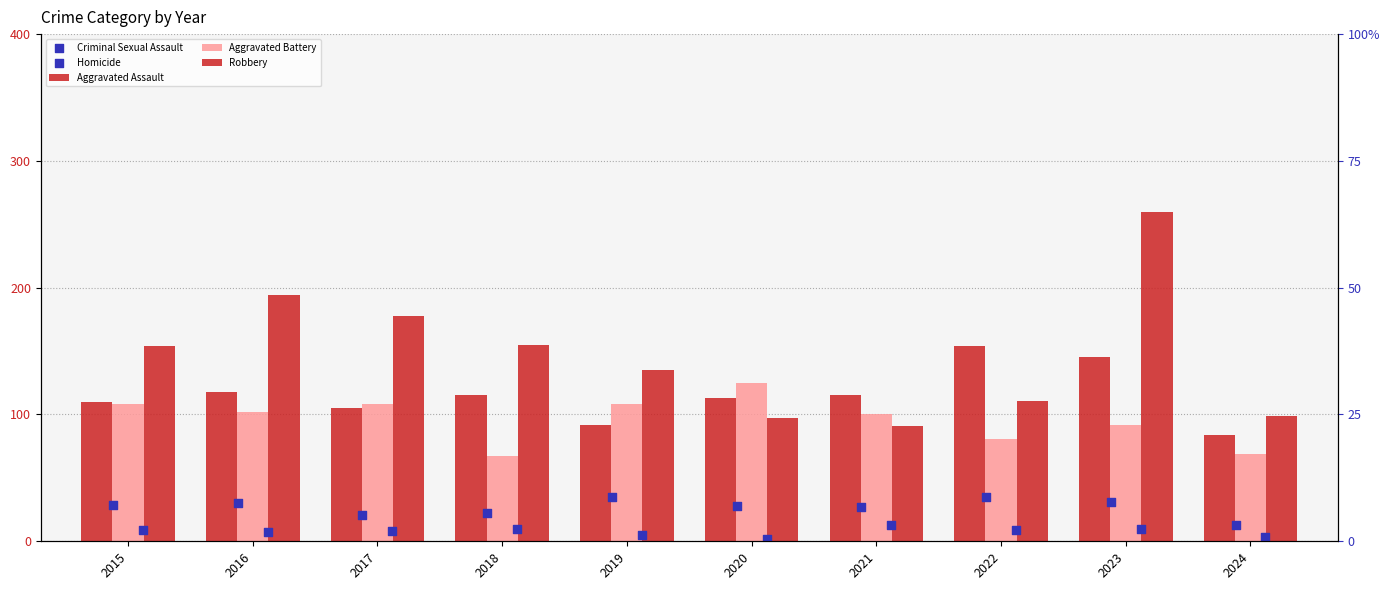

Which series contains the highest Y value?

Robbery